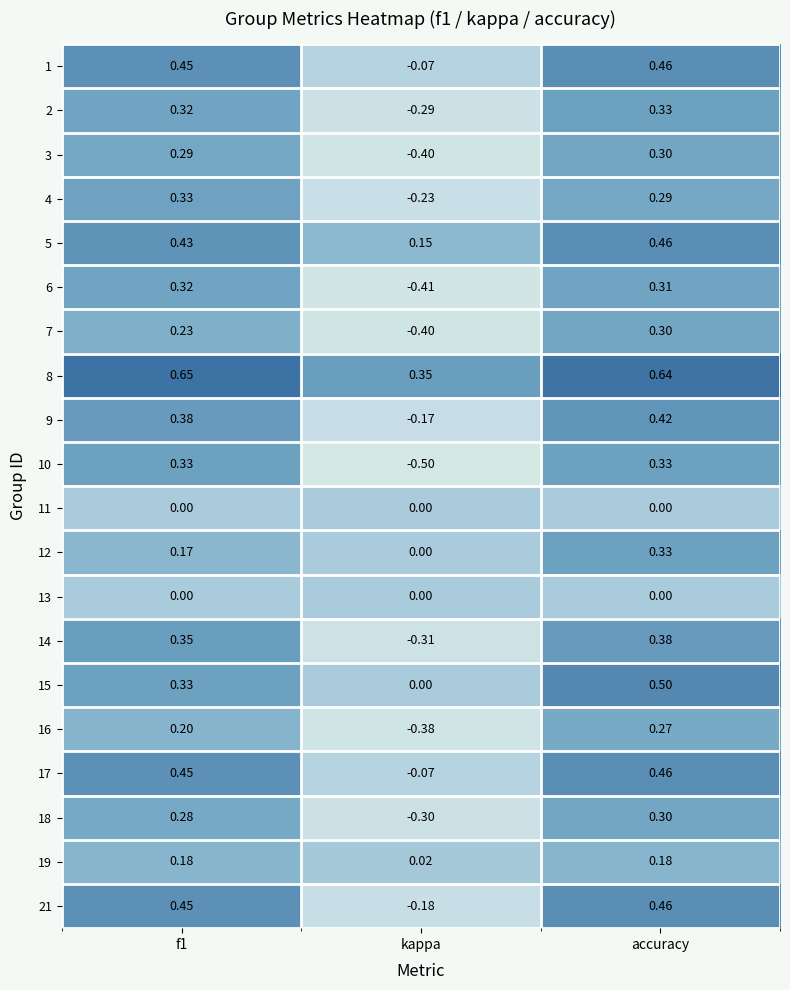

Is the value of 13 at accuracy greater than the value of 3 at kappa?

Yes